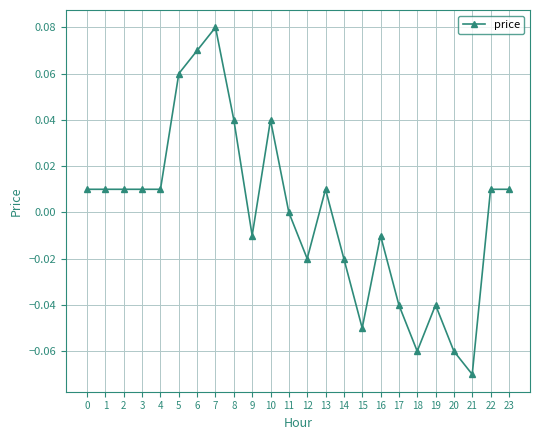

The value at 10 is 0.0. True or false?

True